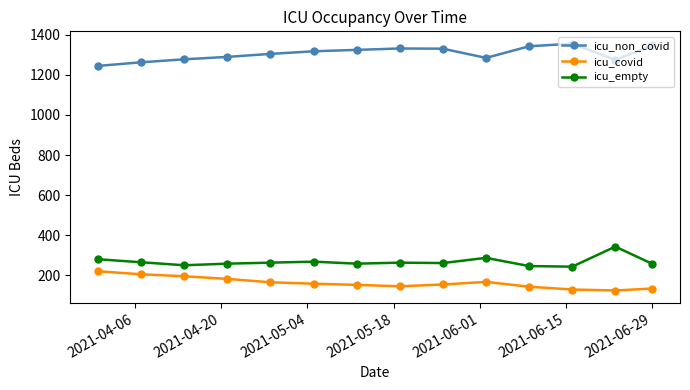

What is the difference between the maximum and second lowest values in the icu_covid series?

91